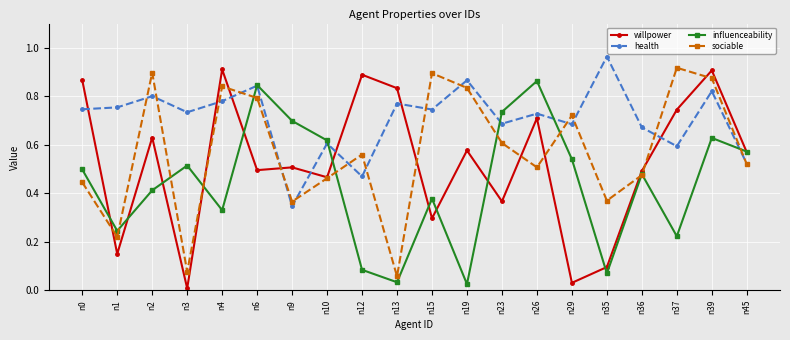

How many interior local valleys does the influenceability series have?

6